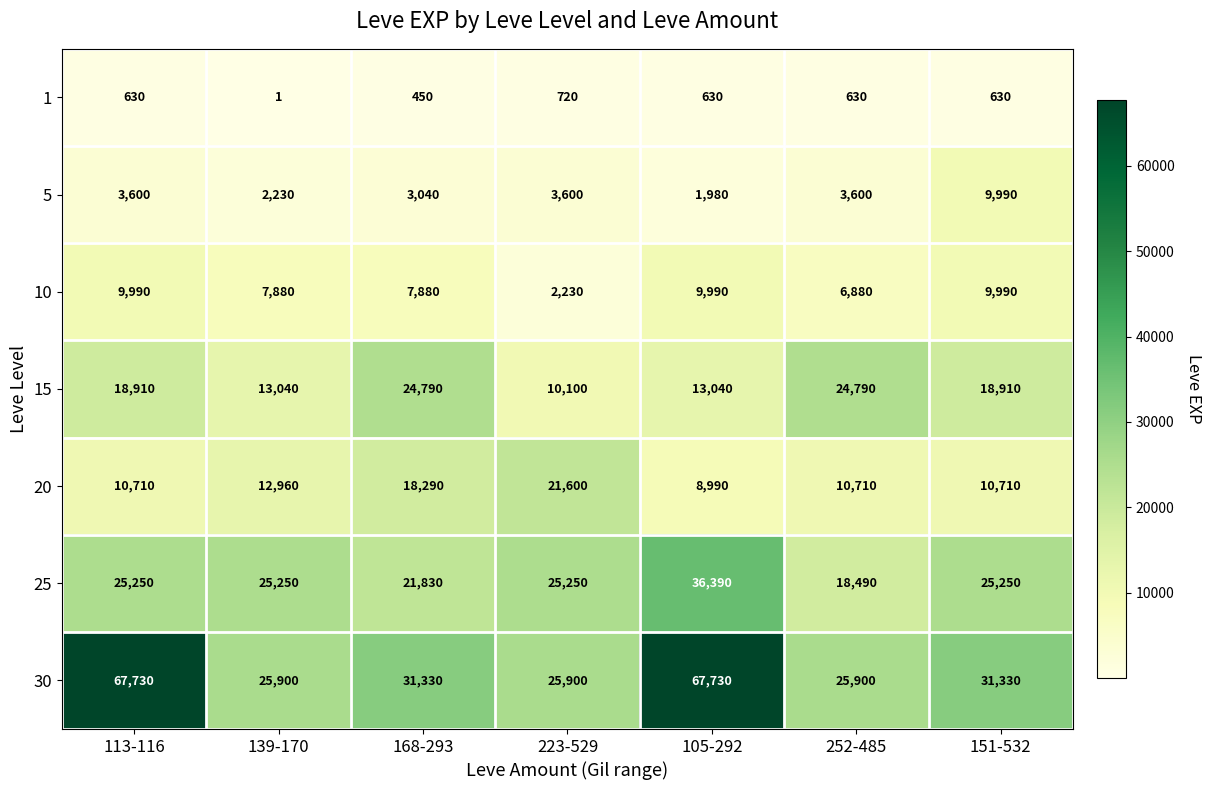

Which series has the largest range (max minus min)?

30